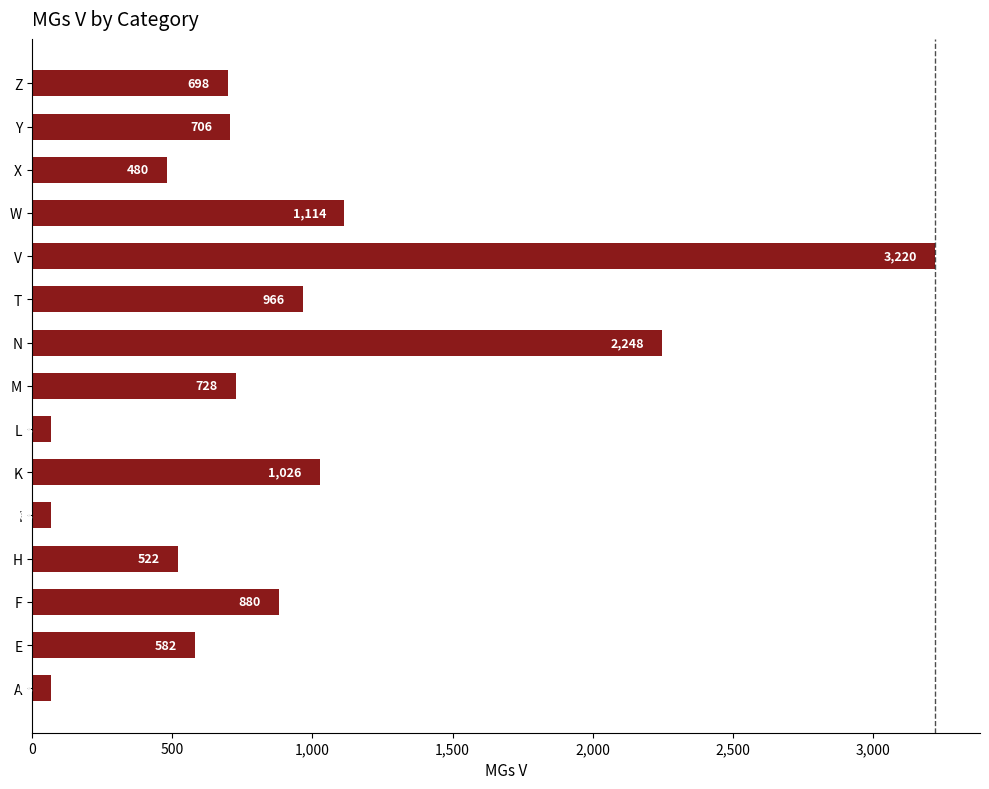

The value at Z is 292. True or false?

False